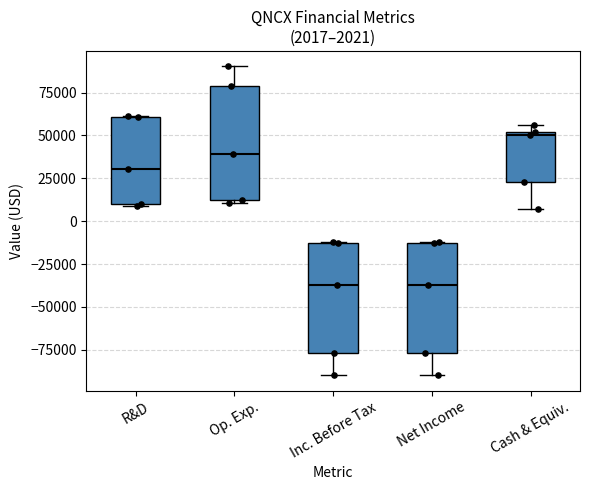

Which box has the highest median line?

Cash & Equiv.